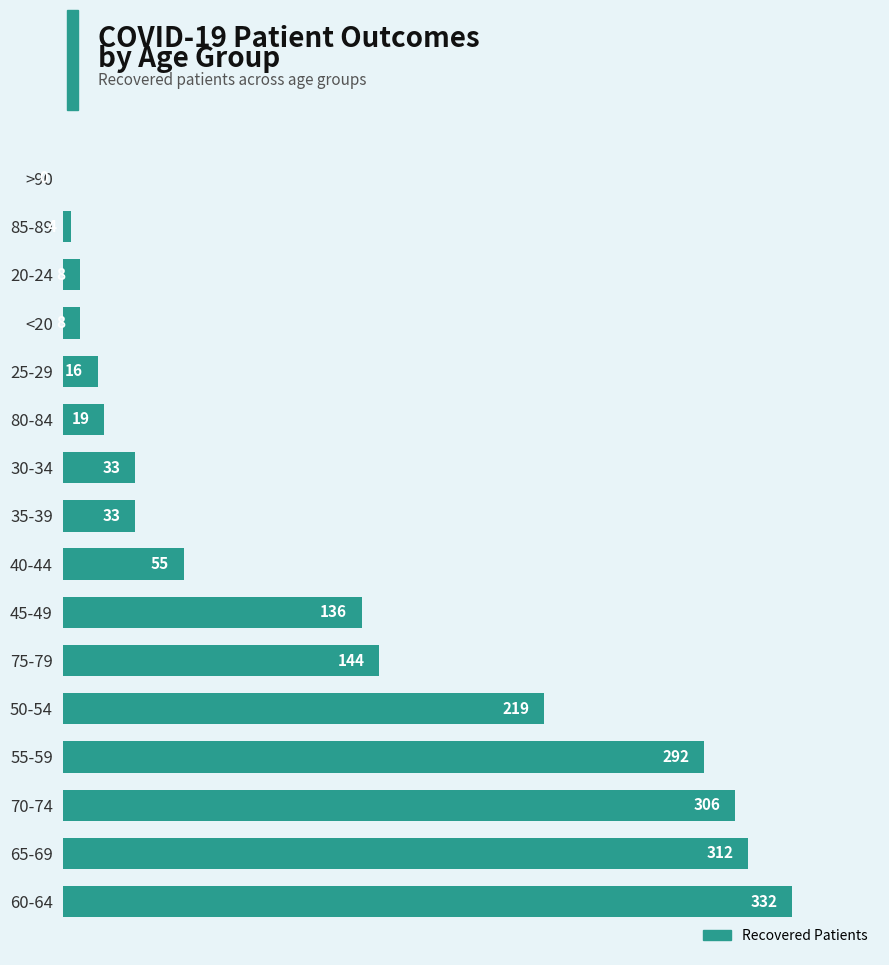

What is the sum of the values at 35-39 and 75-79?

177